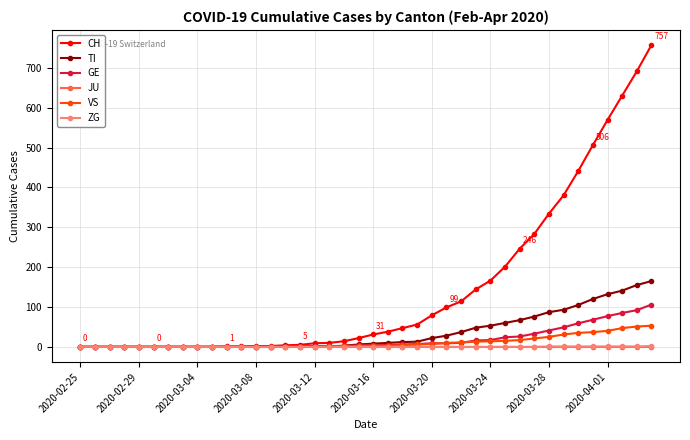

What is the average value of the GE series?

19